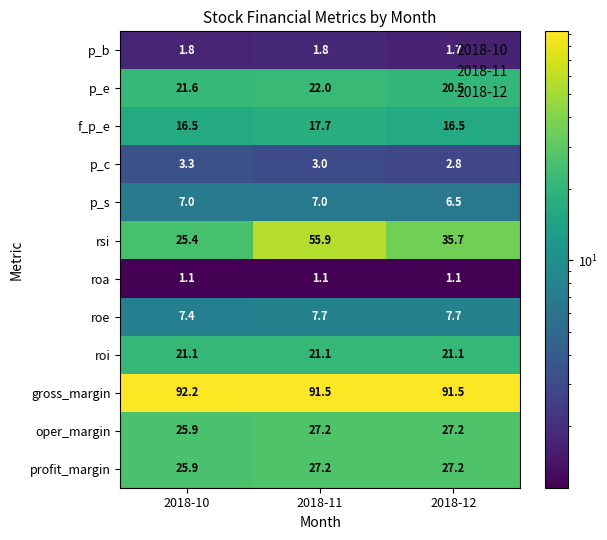

What is the sum of all rsi values?

117.0